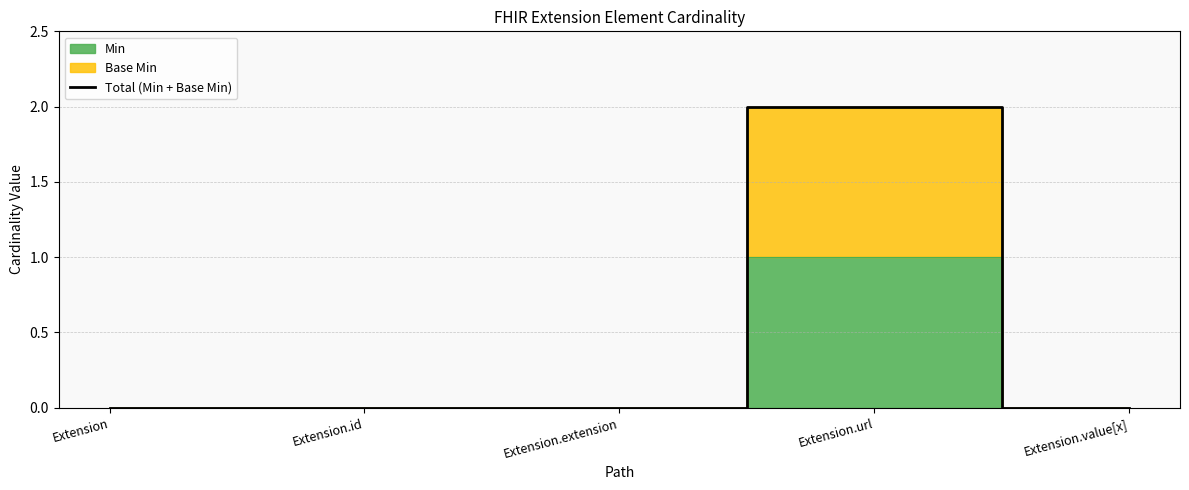

The chart shows a value of 0 at Extension.extension. True or false?

True